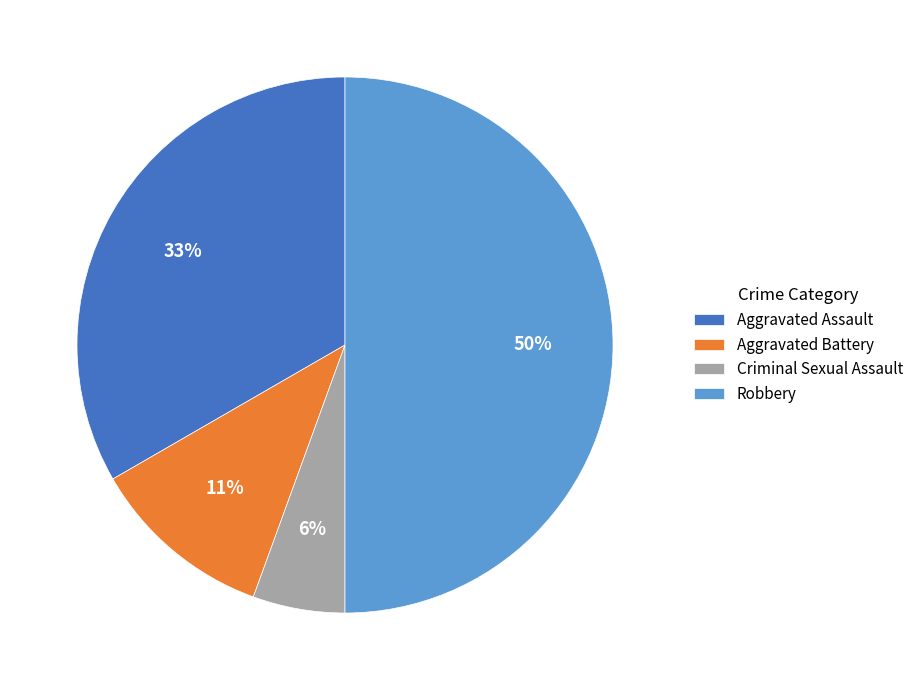

Which slice is the smallest?

Criminal Sexual Assault